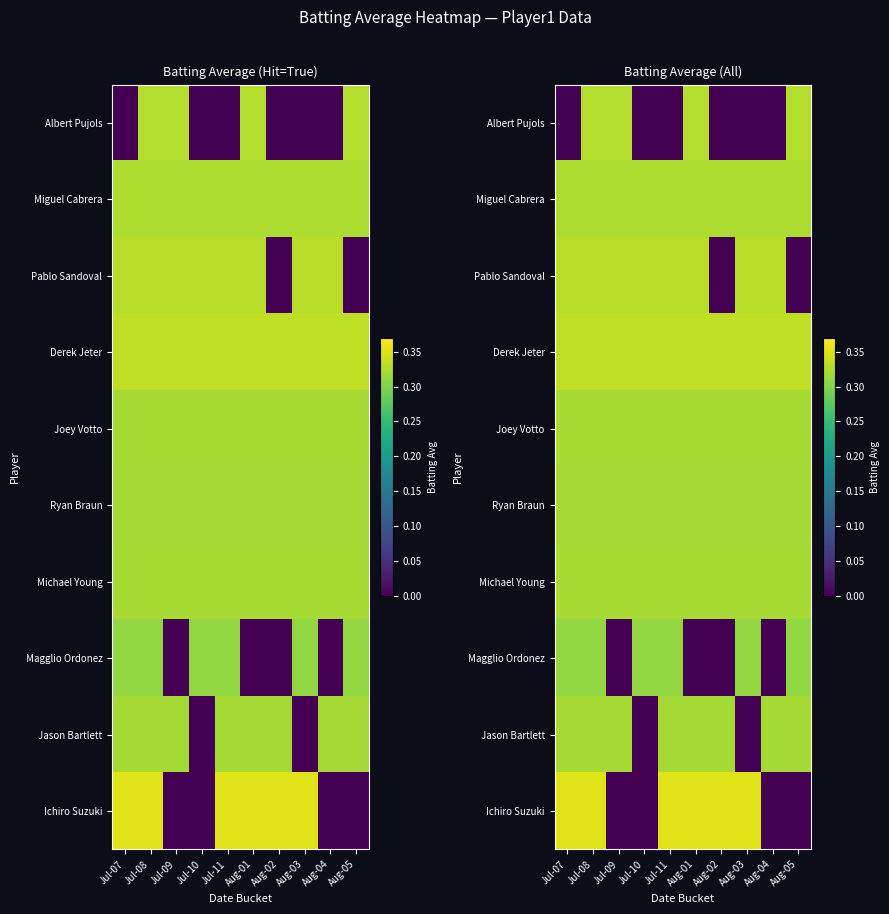

What is the difference between the highest and lowest values at Jul-11?

0.4